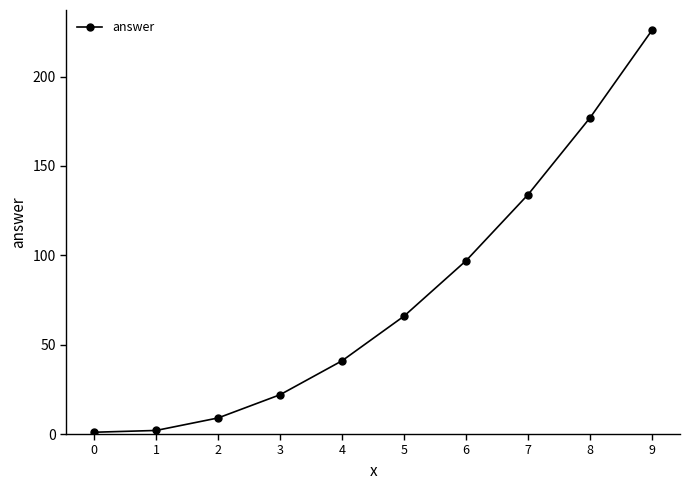

True or false: the data shows 401 at 9.

False